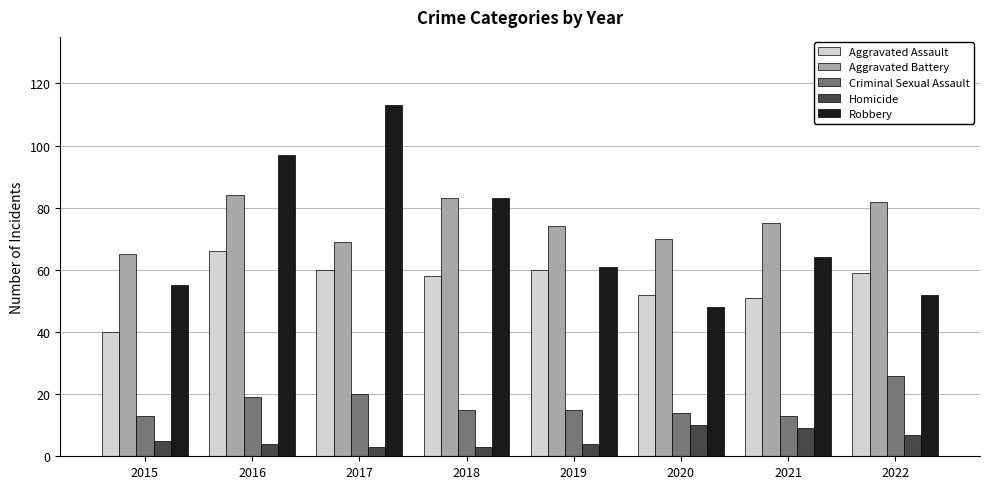

Where does the Aggravated Assault series first go above 59?

2016